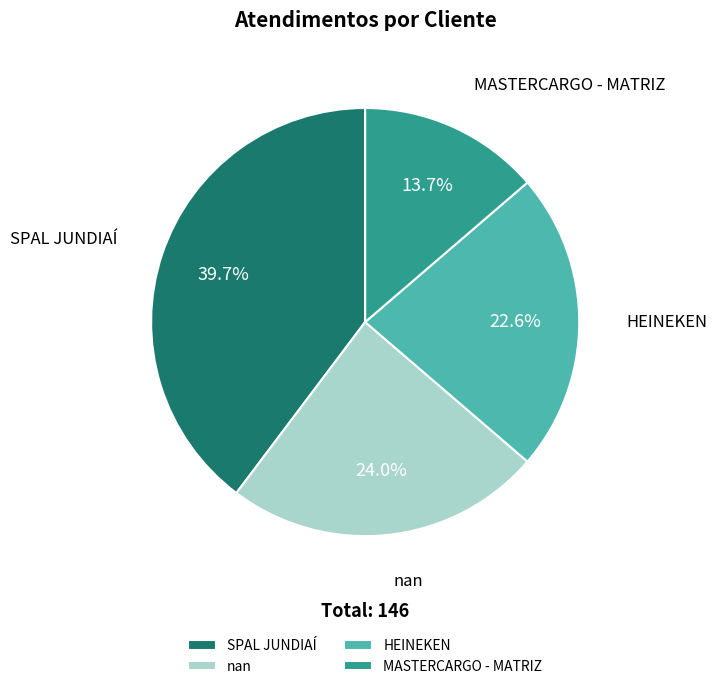

Approximately how many times larger is the value at HEINEKEN compared to SPAL JUNDIAÍ?

0.6